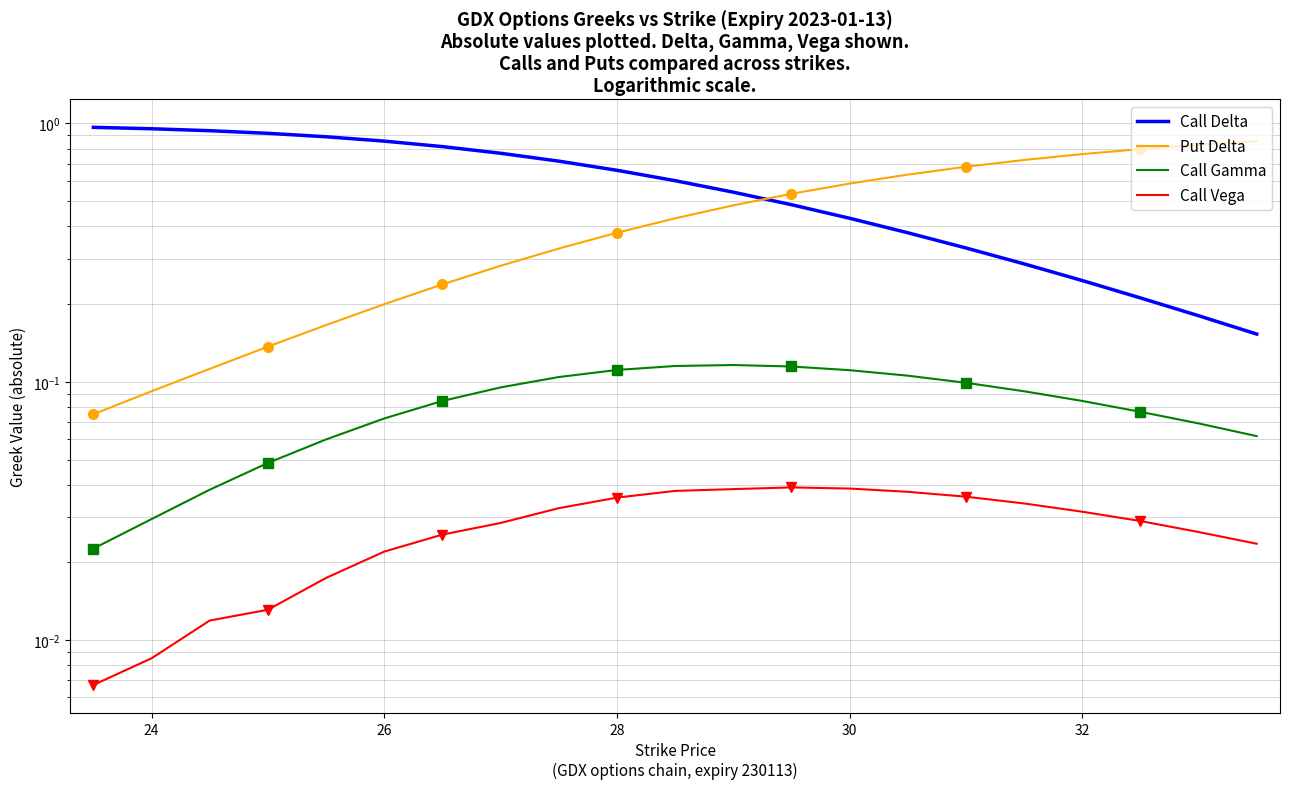

Which series has the widest spread of values?

Call Delta